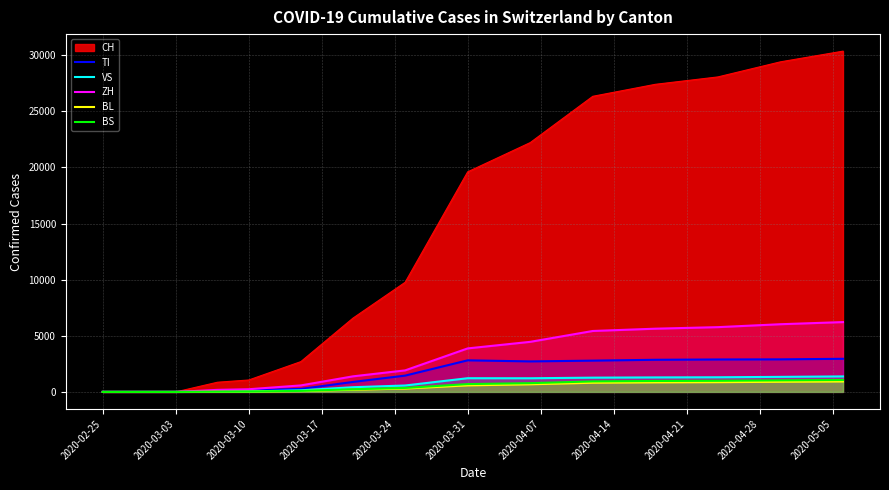

What is the maximum value shown in the chart?

30359